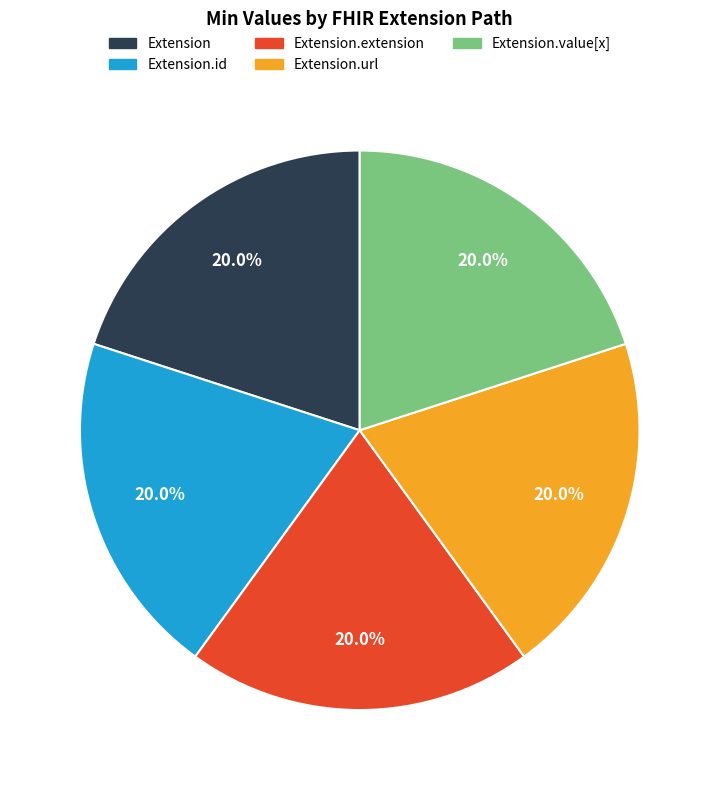

What is the ratio of the value at Extension.value[x] to the value at Extension.id?

1.0